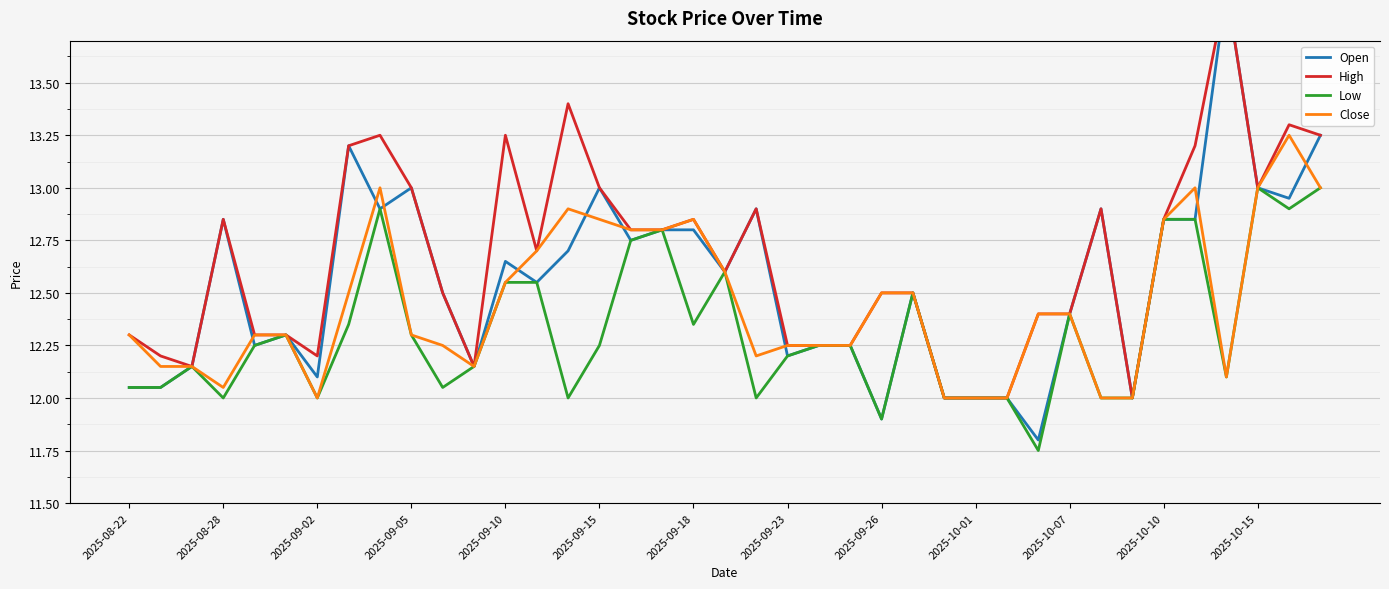

What are all the series names shown in the legend?

Open, High, Low, Close